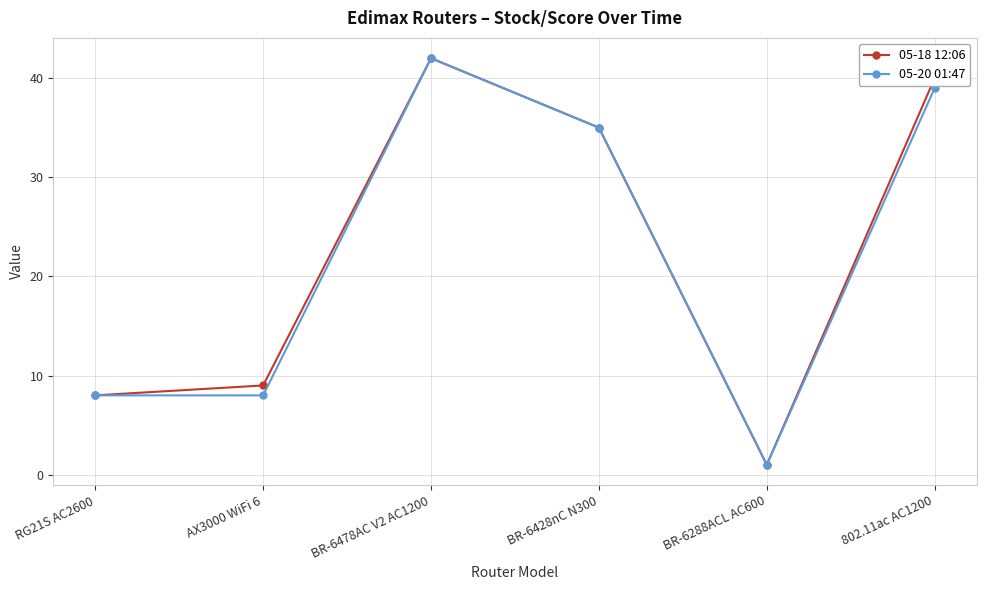

Rank the categories by 05-18 12:06 value from lowest to highest.

BR-6288ACL AC600, RG21S AC2600, AX3000 WiFi 6, BR-6428nC N300, 802.11ac AC1200, BR-6478AC V2 AC1200